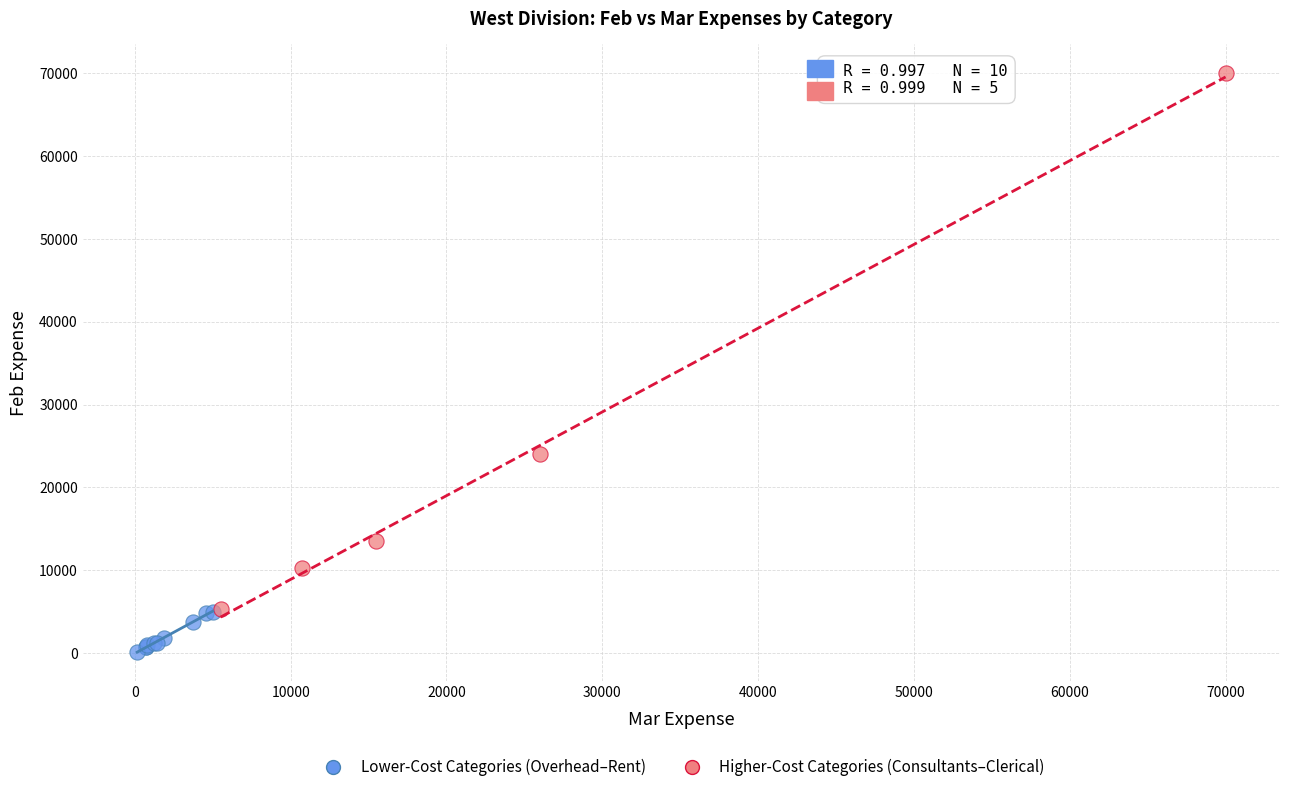

Which series has the largest Y range (max minus min)?

Higher-Cost Categories (Consultants–Clerical)